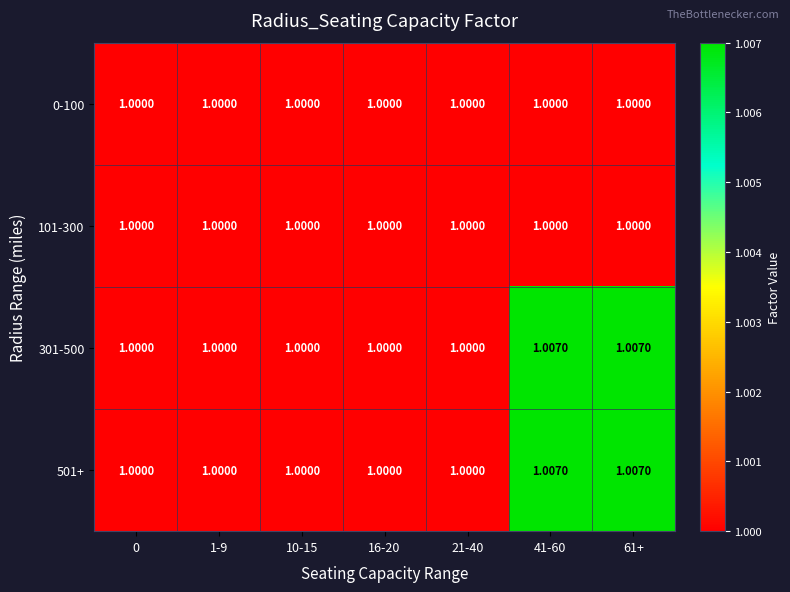

Reading left to right, what are all the values shown in this chart?

0-100: 0=1.0	1-9=1.0	10-15=1.0	16-20=1.0	21-40=1.0	41-60=1.0	61+=1.0
101-300: 0=1.0	1-9=1.0	10-15=1.0	16-20=1.0	21-40=1.0	41-60=1.0	61+=1.0
301-500: 0=1.0	1-9=1.0	10-15=1.0	16-20=1.0	21-40=1.0	41-60=1.0	61+=1.0
501+: 0=1.0	1-9=1.0	10-15=1.0	16-20=1.0	21-40=1.0	41-60=1.0	61+=1.0